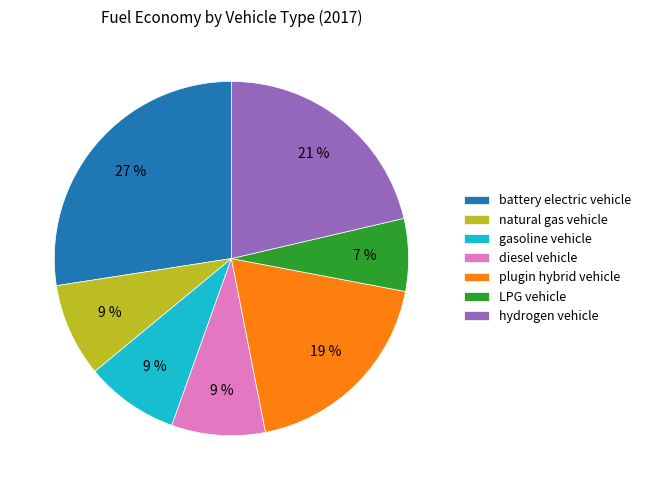

To the nearest percent, what portion does diesel vehicle represent?

9%